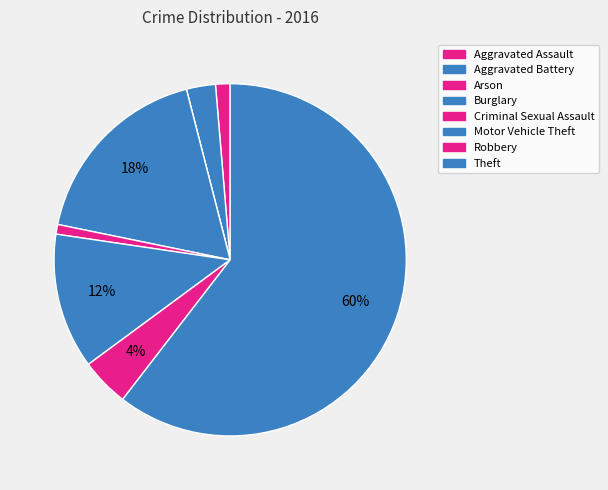

True or false: Arson accounts for 0% of the total.

True